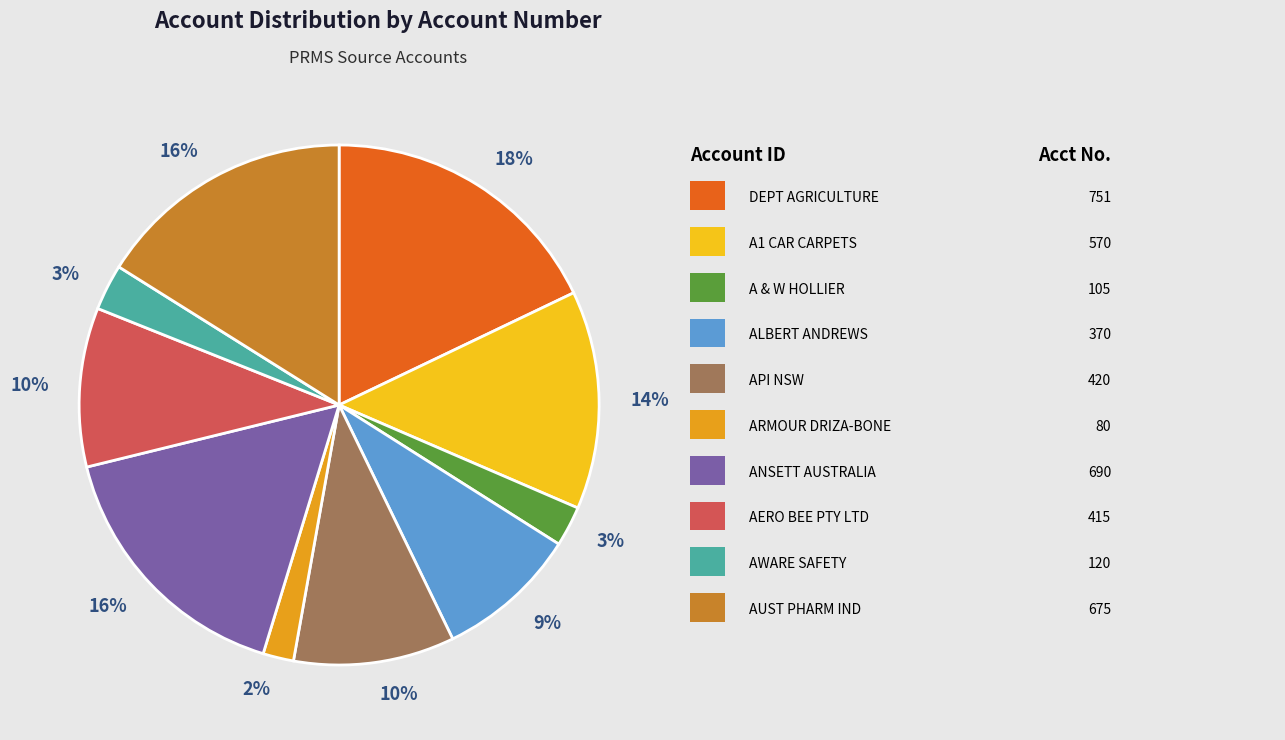

Is there any slice that represents more than half of the pie?

No